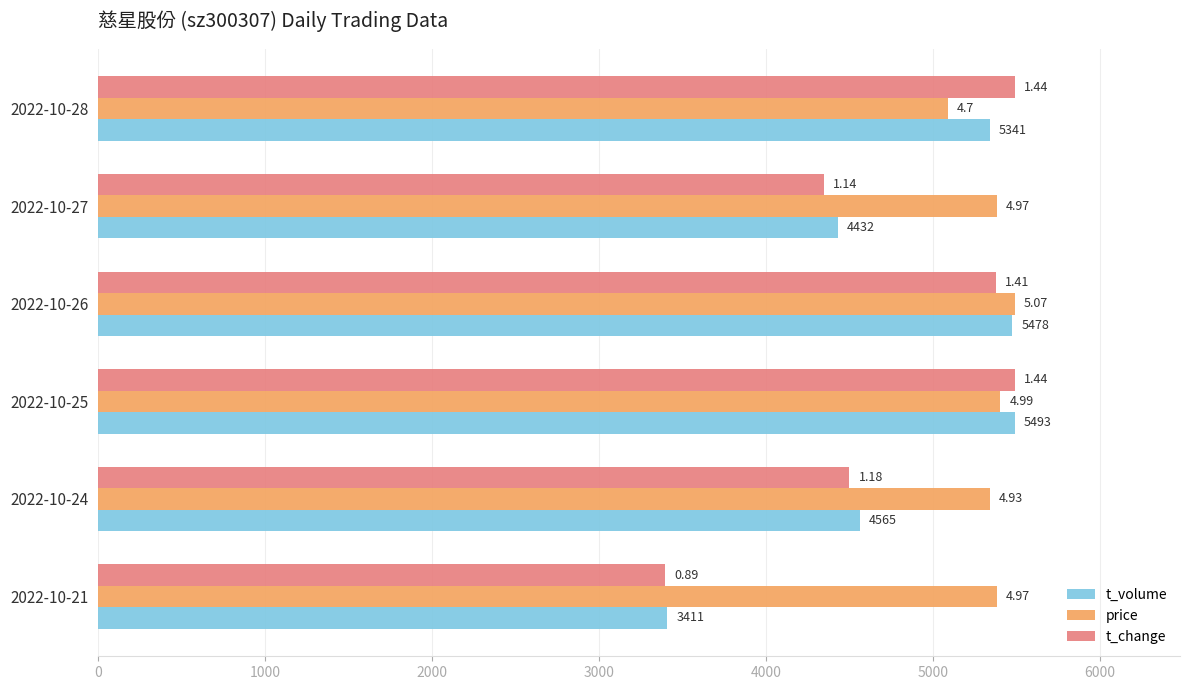

What are all the series names shown in the legend?

t_volume, price, t_change